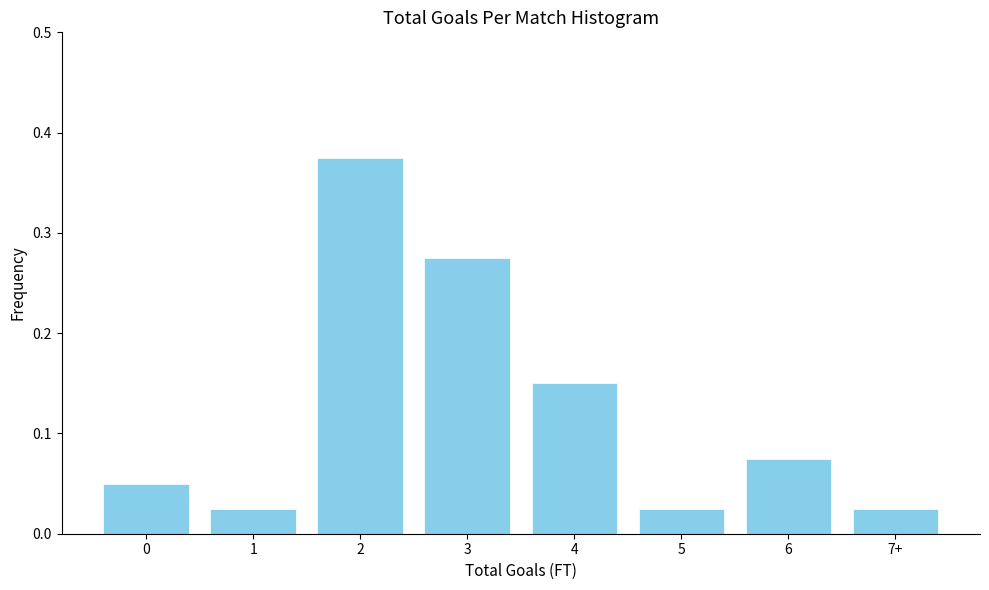

True or false: the data shows 0.2 at 4.

False